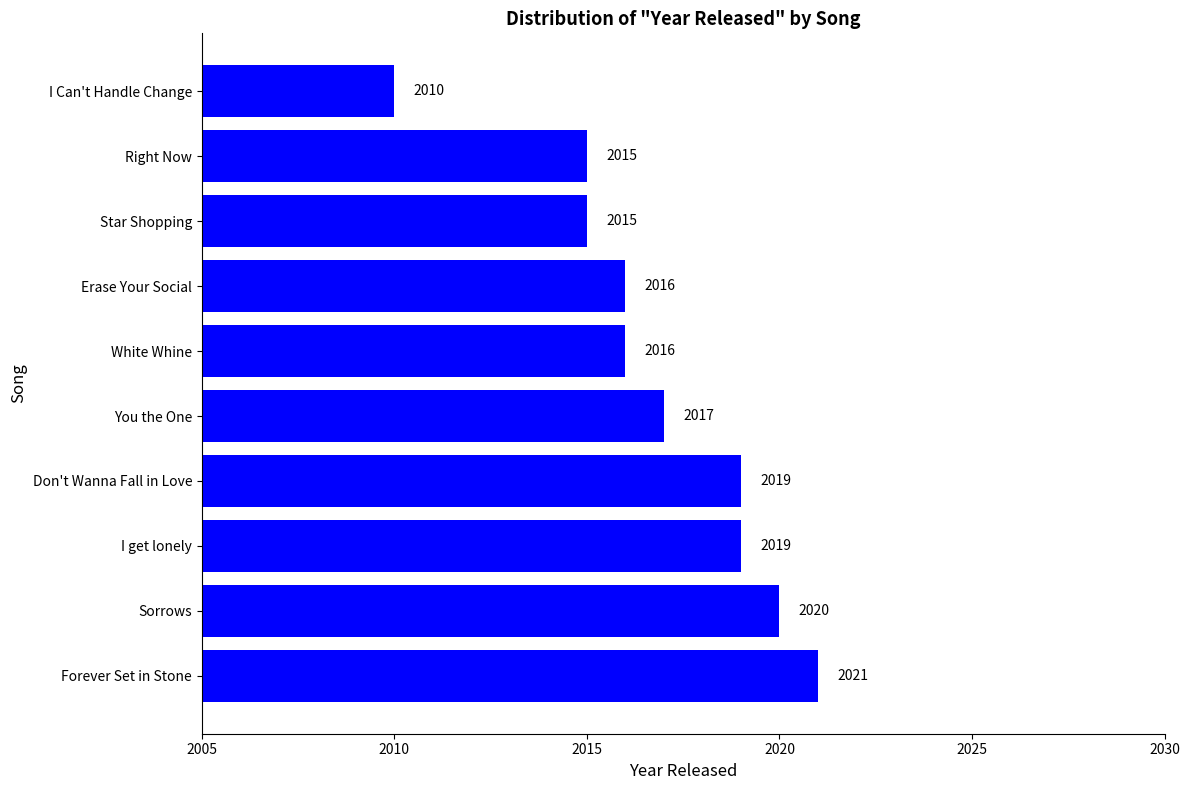

What is the approximate value at Right Now, to the nearest 10?

2020